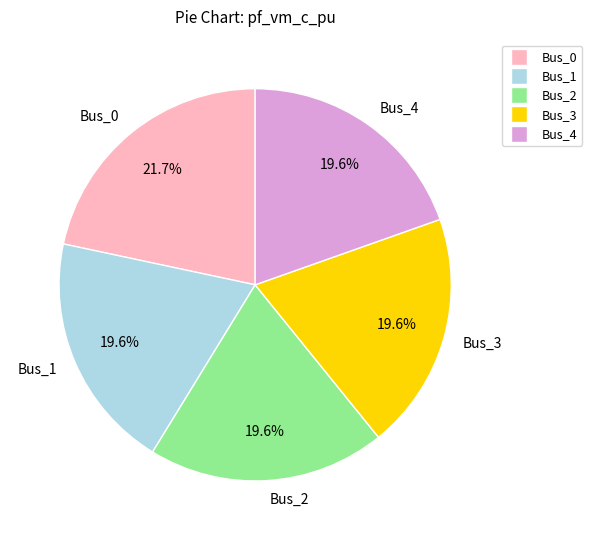

What percentage do Bus_1 and Bus_3 together represent?

39.2%